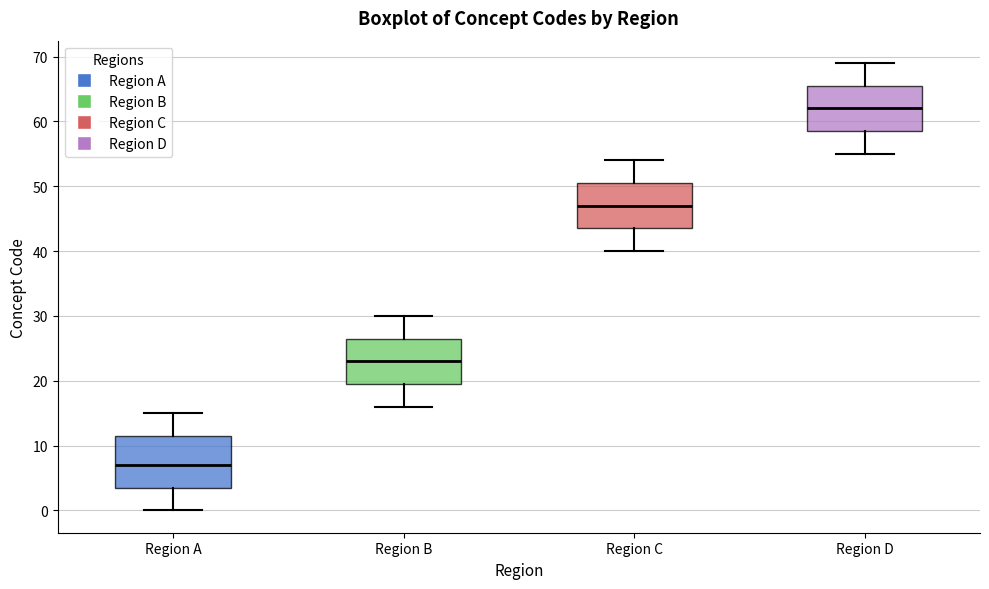

Reading left to right, read every box against the y-axis: the position of its median line, the range the box covers, and the ends of its whiskers. The values are not printed on the chart, so give them approximately, as read against the axis.

Region A: median 7, box 4 to 12, whiskers 0 to 15
Region B: median 23, box 20 to 27, whiskers 16 to 30
Region C: median 47, box 44 to 51, whiskers 40 to 54
Region D: median 62, box 59 to 66, whiskers 55 to 69